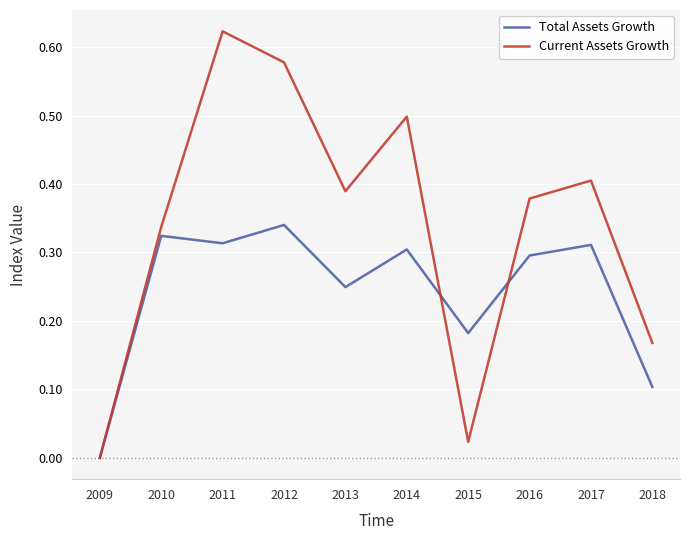

At which category does the chart reach its peak across all series?

2011